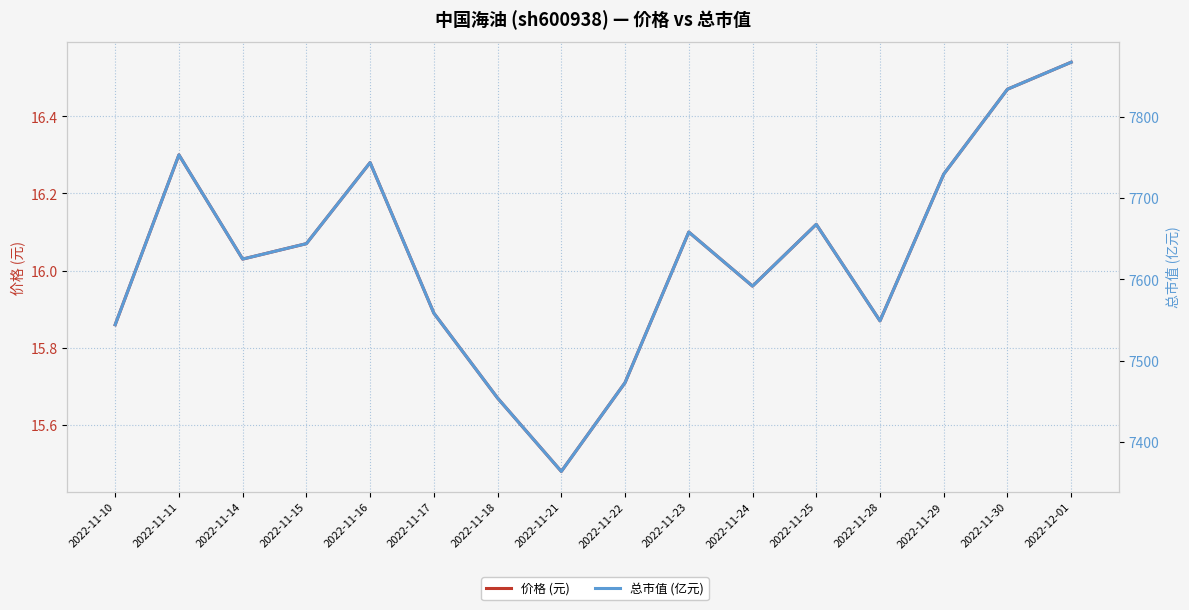

What are all the series names shown in the legend?

价格 (元), 总市值 (亿元)